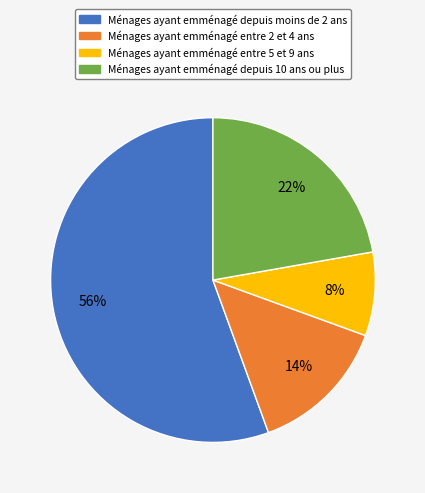

To the nearest percent, what is the average slice percentage?

25%